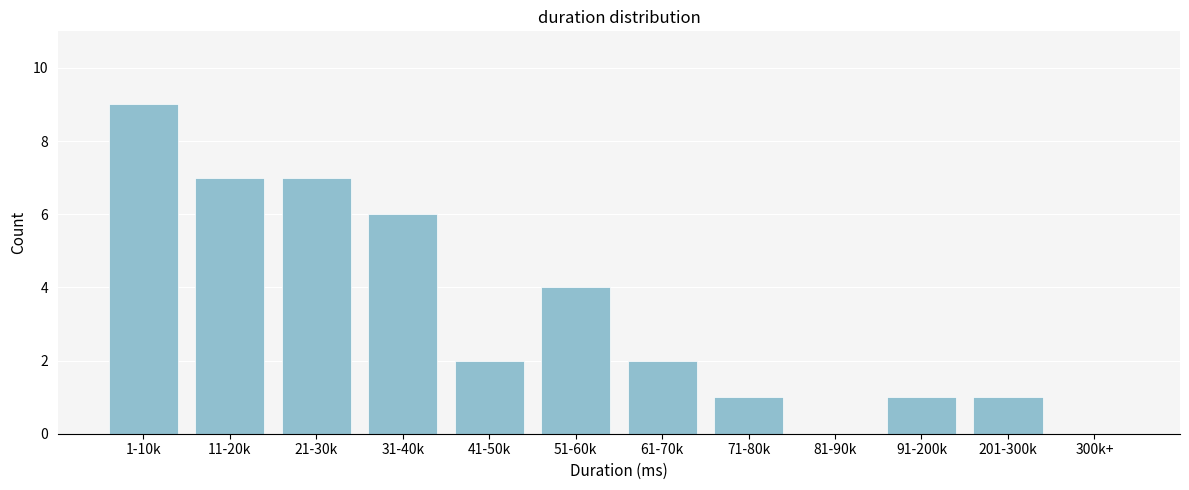

Reading left to right, list all the values displayed in this chart.

1-10k=9	11-20k=7	21-30k=7	31-40k=6	41-50k=2	51-60k=4	61-70k=2	71-80k=1	81-90k=0	91-200k=1	201-300k=1	300k+=0